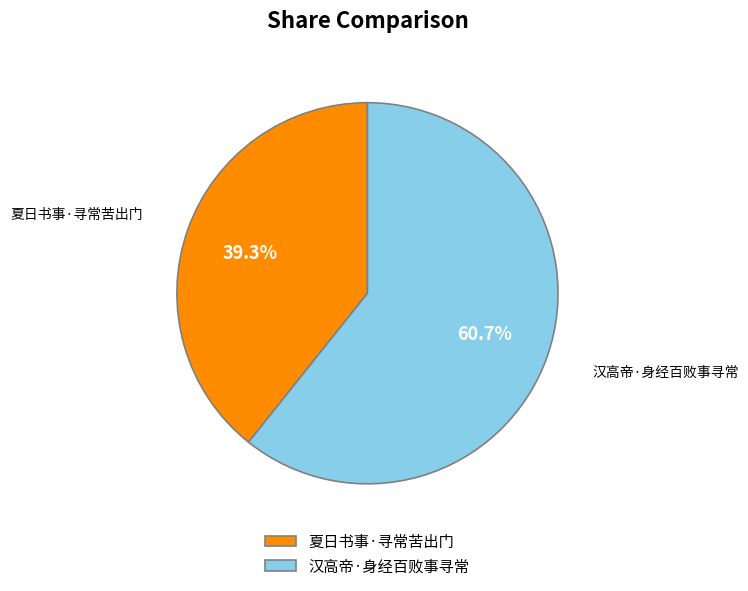

What is the majority slice?

汉高帝·身经百败事寻常